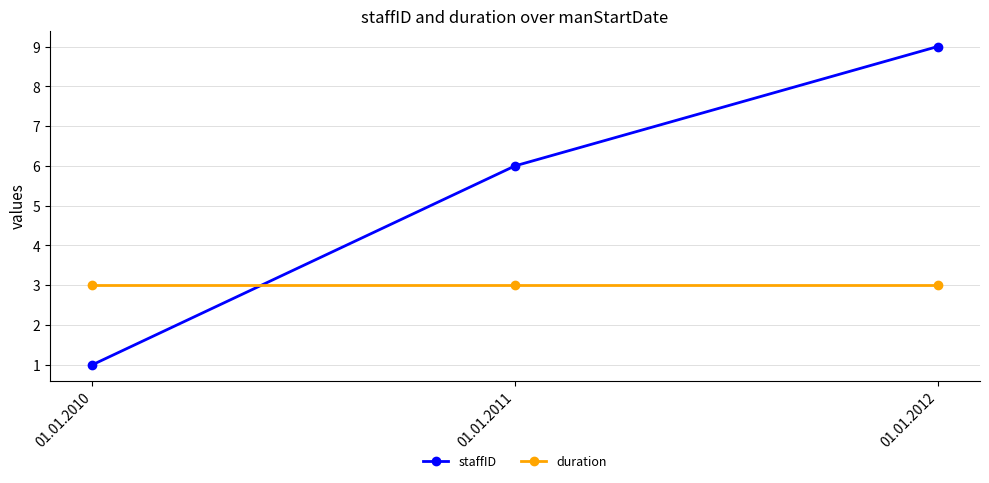

Which series changed the most between 01.01.2011 and 01.01.2012?

staffID